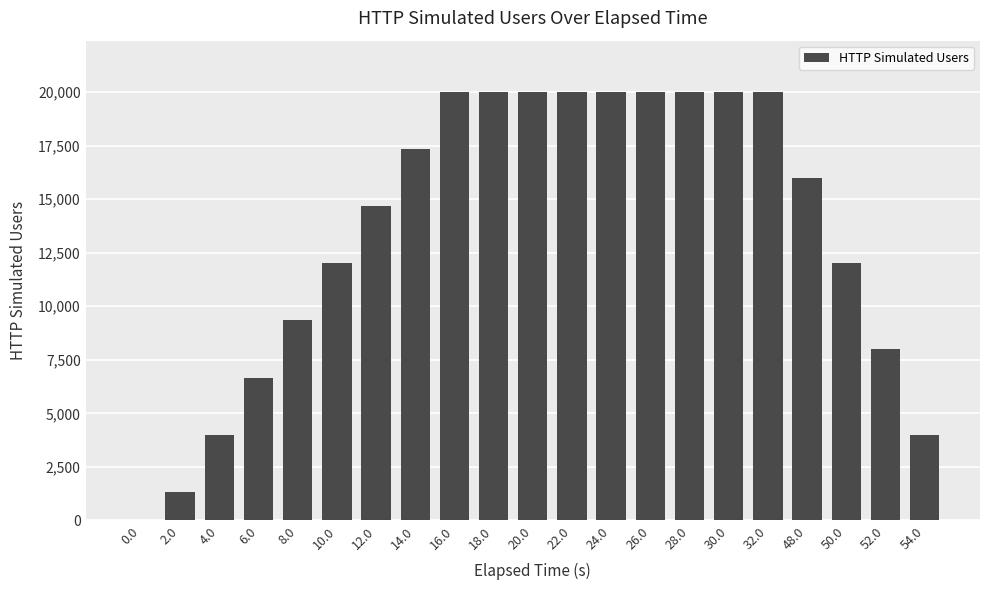

At which label is the value closest to 10000?

8.0